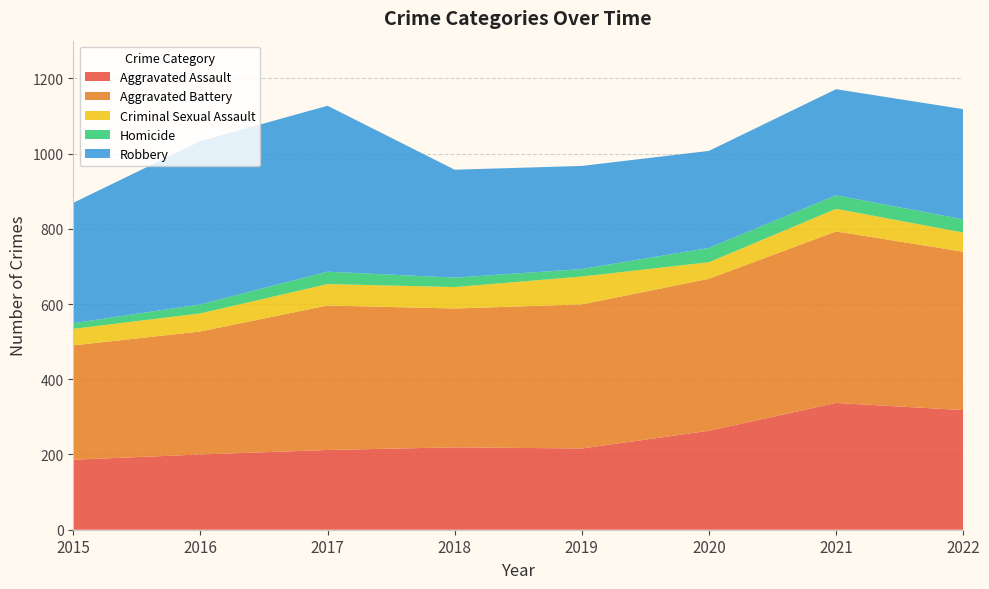

Reading left to right, what are all the values shown in this chart?

Aggravated Assault: 2015=186	2016=200	2017=212	2018=219	2019=216	2020=263	2021=337	2022=318
Aggravated Battery: 2015=304	2016=327	2017=384	2018=369	2019=383	2020=404	2021=456	2022=421
Criminal Sexual Assault: 2015=44	2016=48	2017=57	2018=57	2019=74	2020=44	2021=60	2022=51
Homicide: 2015=15	2016=24	2017=33	2018=25	2019=20	2020=38	2021=36	2022=35
Robbery: 2015=320	2016=434	2017=441	2018=287	2019=274	2020=258	2021=282	2022=293